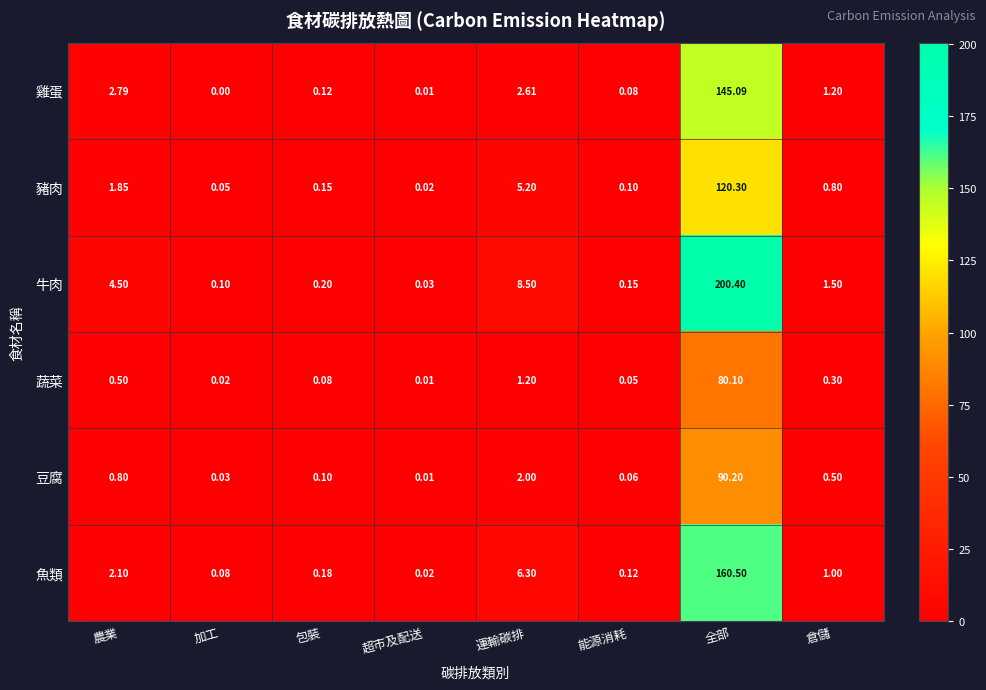

Rank the categories by 蔬菜 value from highest to lowest.

全部, 運輸碳排, 農業, 倉儲, 包裝, 能源消耗, 加工, 超市及配送